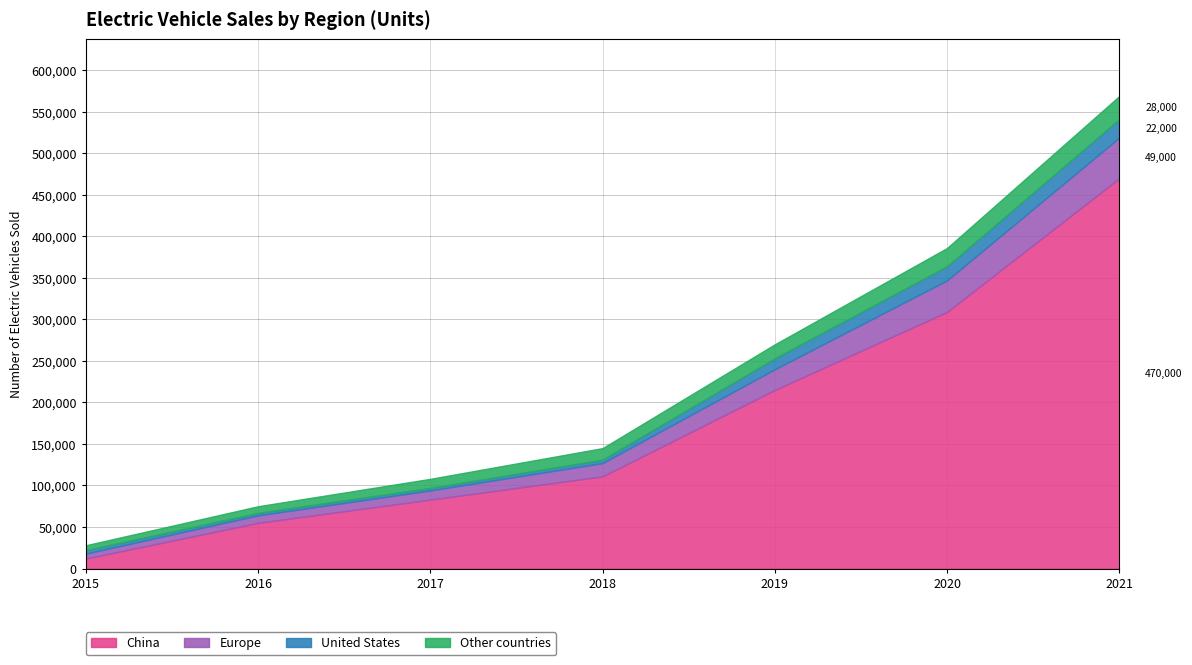

Which series has the largest total across all categories?

China